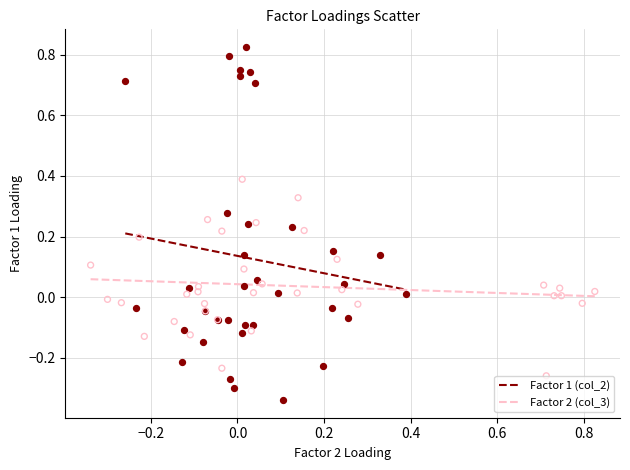

Which series contains the lowest Y value?

Factor 1 (col_2)